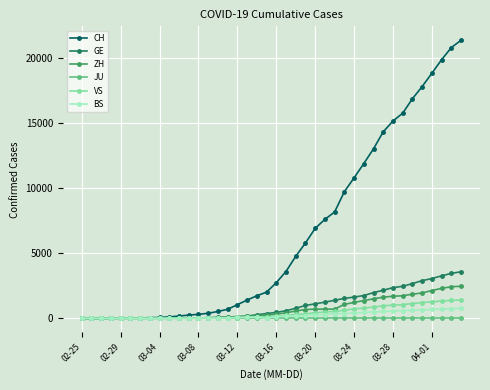

Does the chart have visible grid lines?

Yes